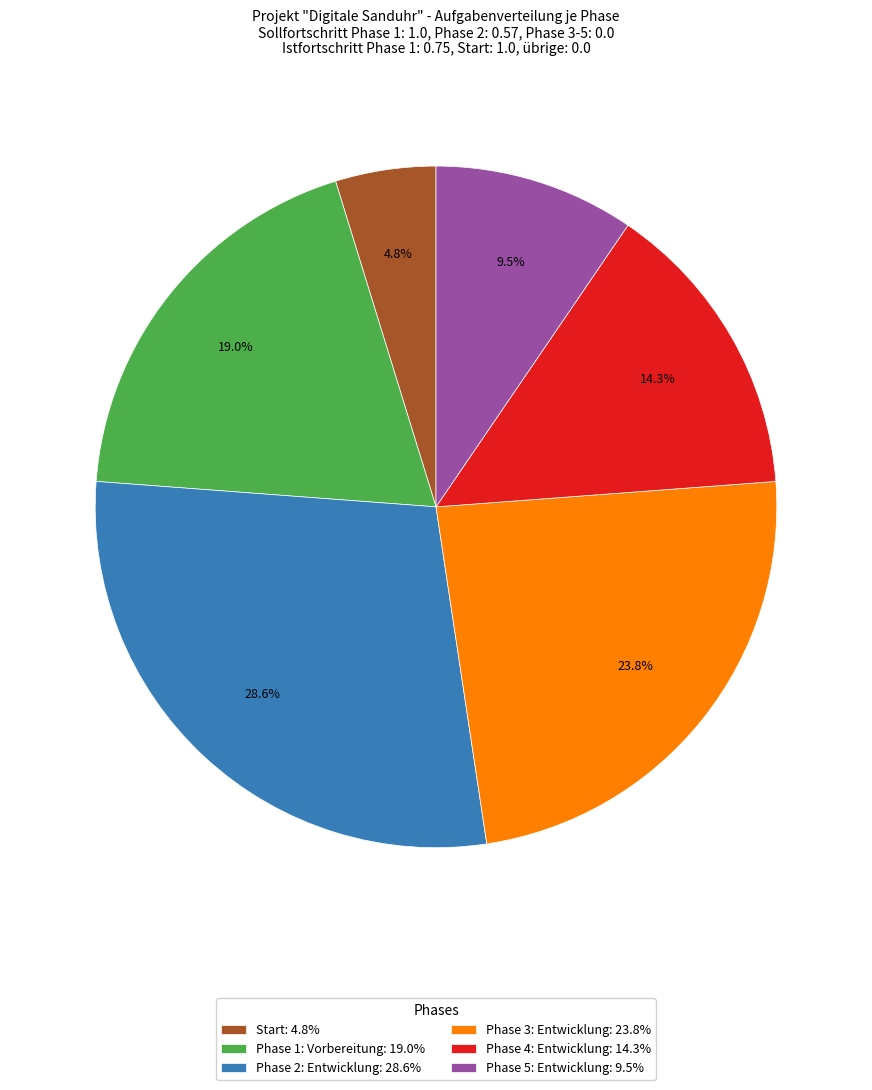

Count the number of slices in the pie.

6